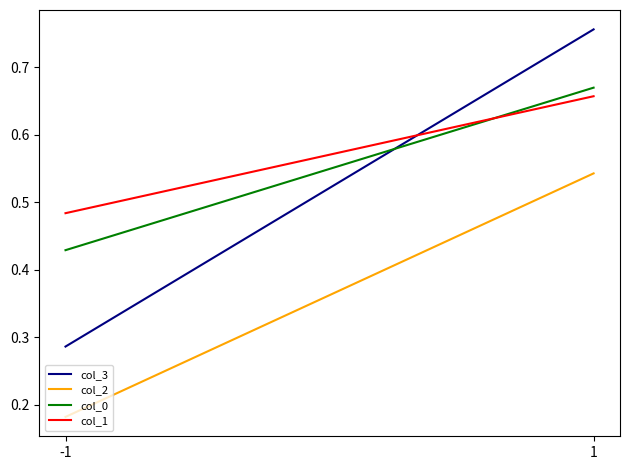

Reading left to right, what are all the values shown in this chart?

col_3: 0.3	0.8
col_2: 0.2	0.5
col_0: 0.4	0.7
col_1: 0.5	0.7